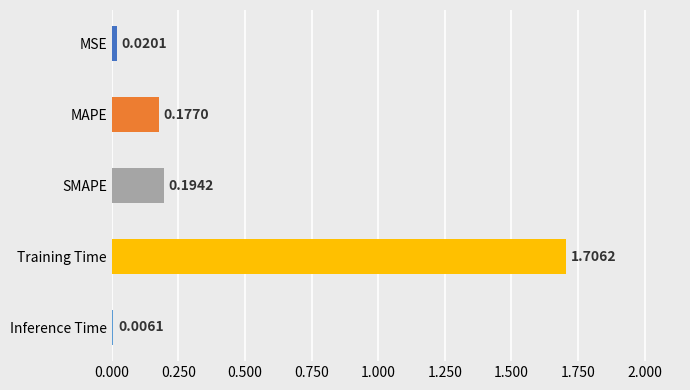

What is the sum of all values?

2.1